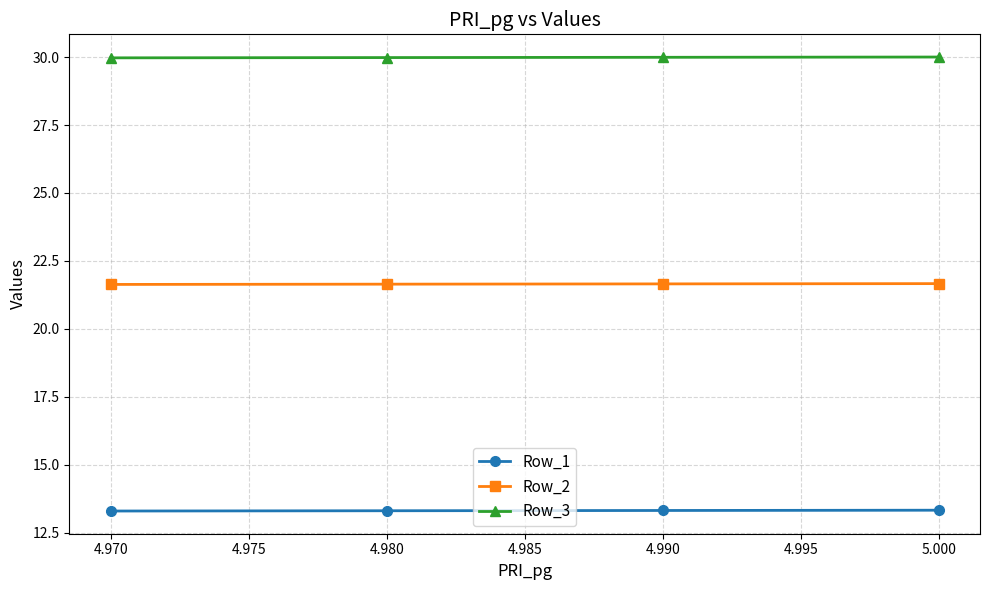

True or false: Row_1 has more than 1 interior local peaks.

False